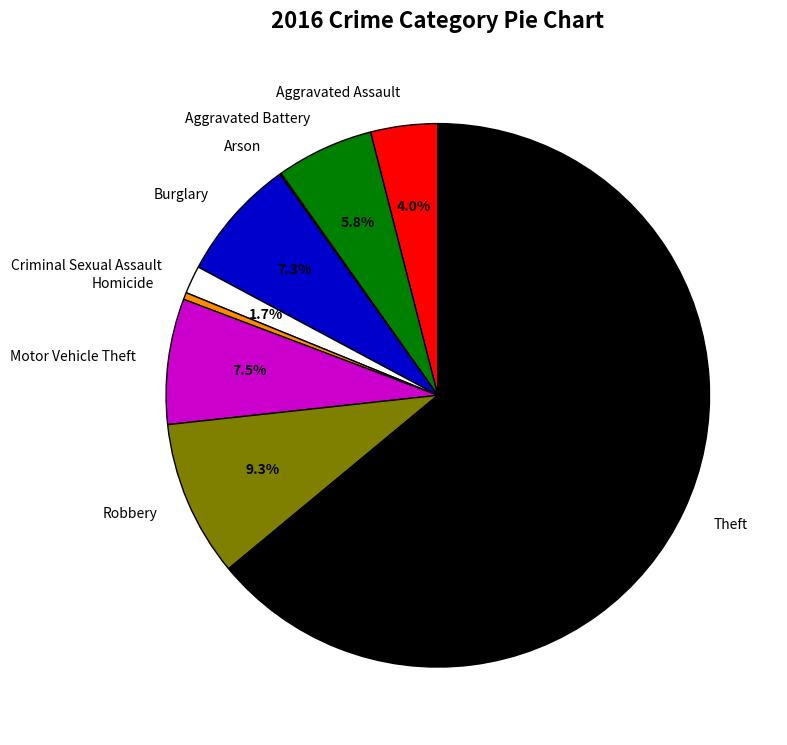

Does any single category account for the majority?

Yes